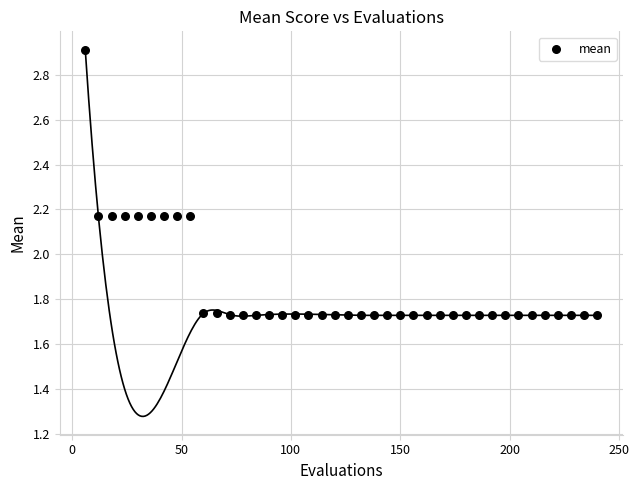

What is the range of X values (max minus min)?

234.0